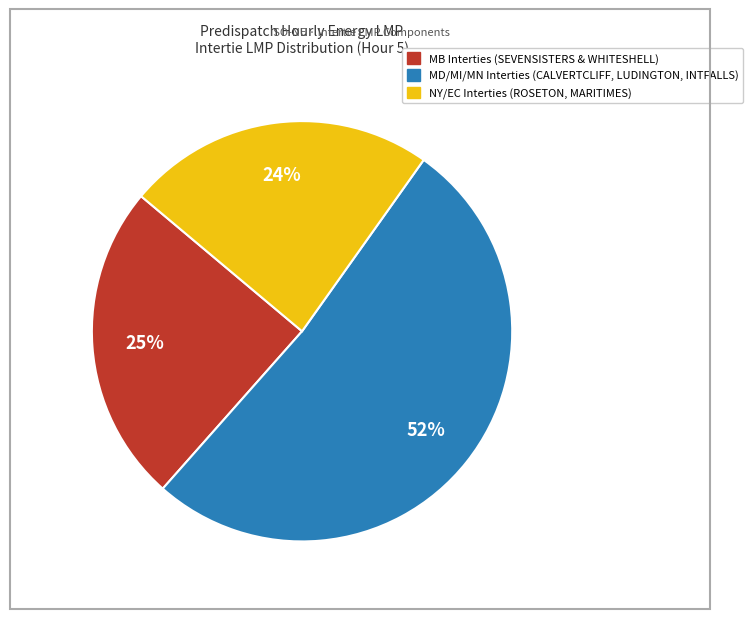

Is there any slice that represents more than half of the pie?

Yes